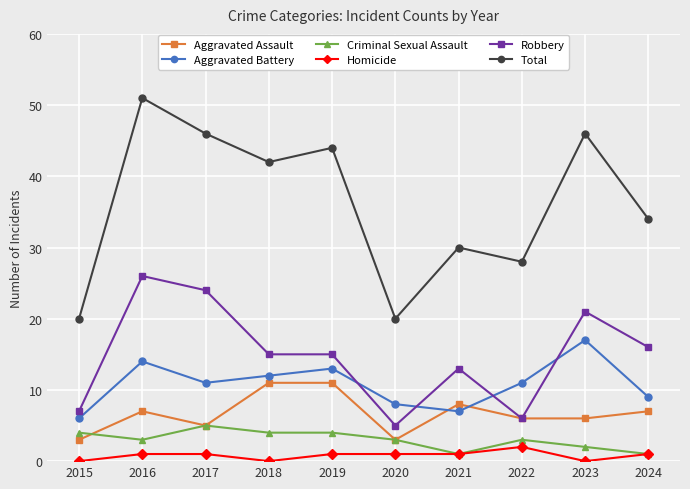

Is the value of Homicide at 2019 greater than the value of Criminal Sexual Assault at 2022?

No